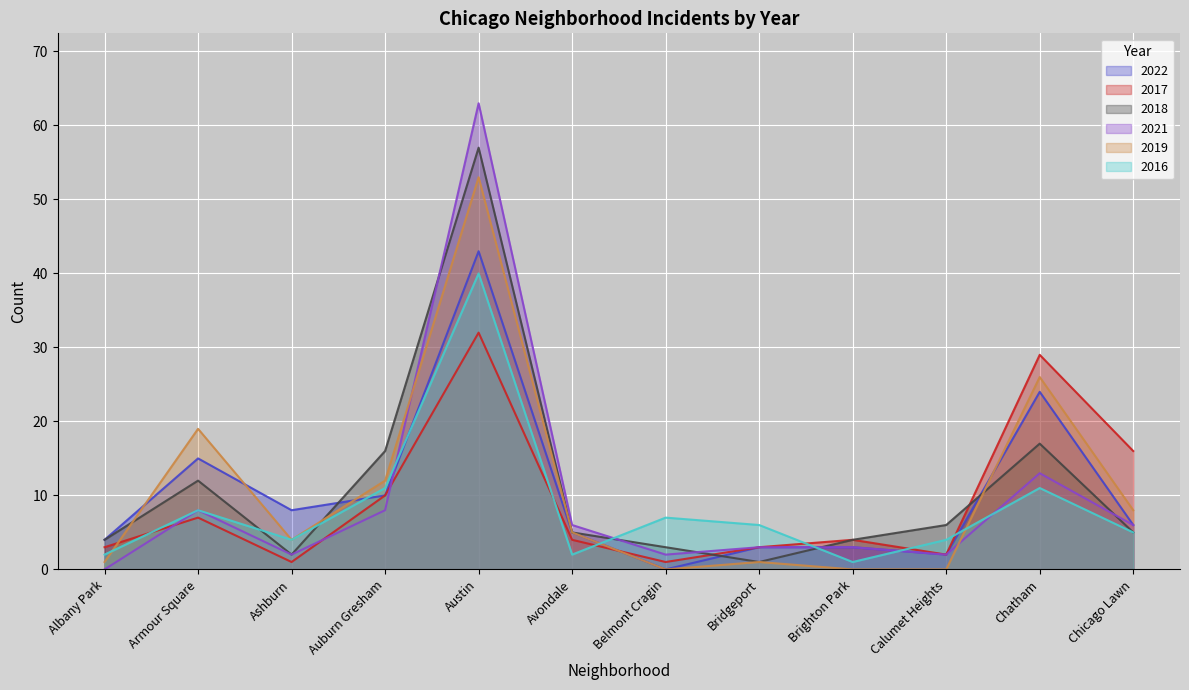

How many lines are shown in the chart?

6